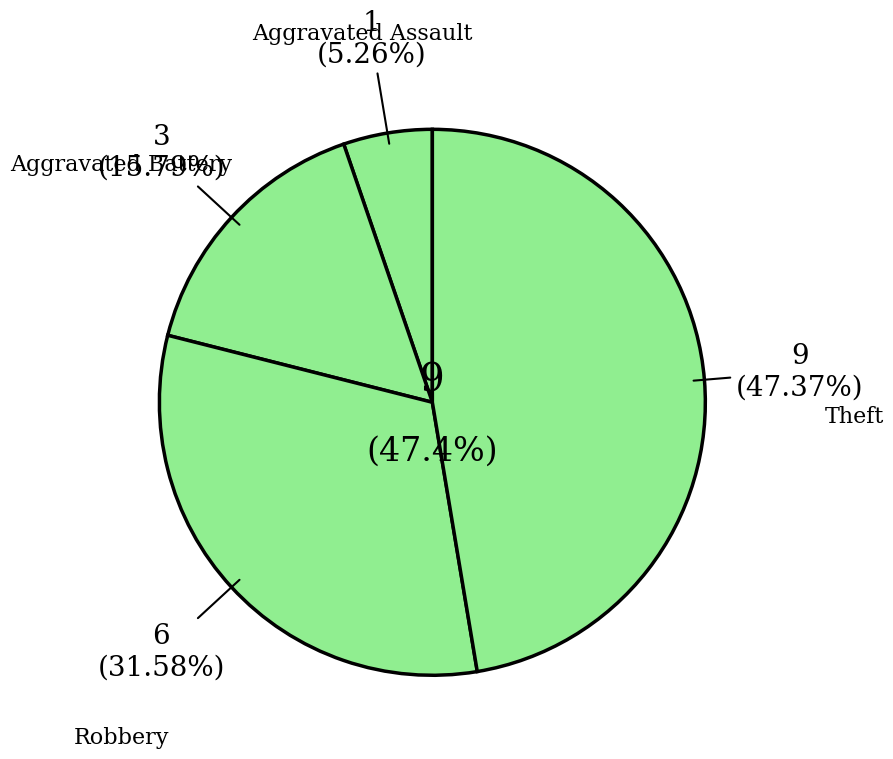

What percentage do Aggravated Assault and Aggravated Battery together represent?

21.1%